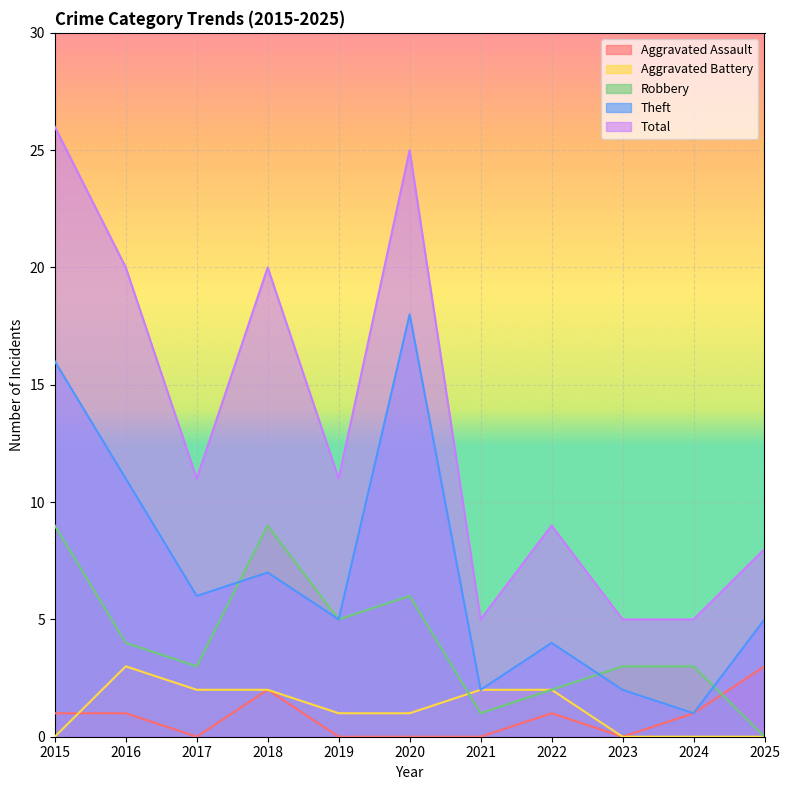

How many Total values are between 5 and 20?

9